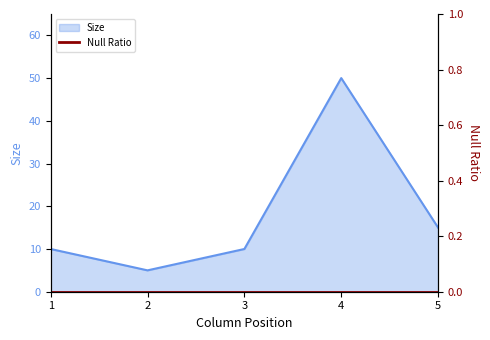

What is the maximum value shown in the chart?

50